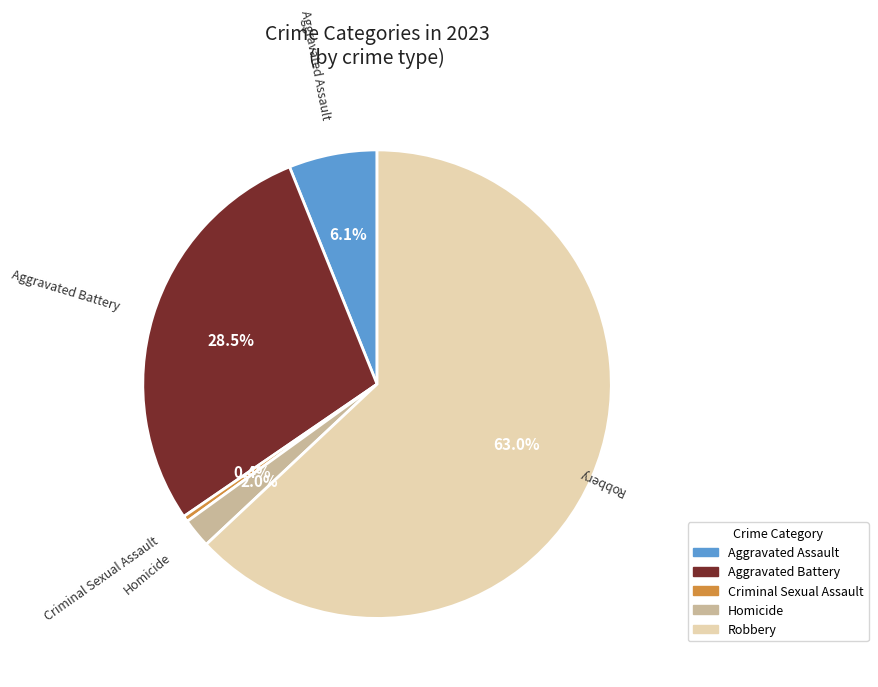

Rank the categories by value from highest to lowest.

Robbery, Aggravated Battery, Aggravated Assault, Homicide, Criminal Sexual Assault